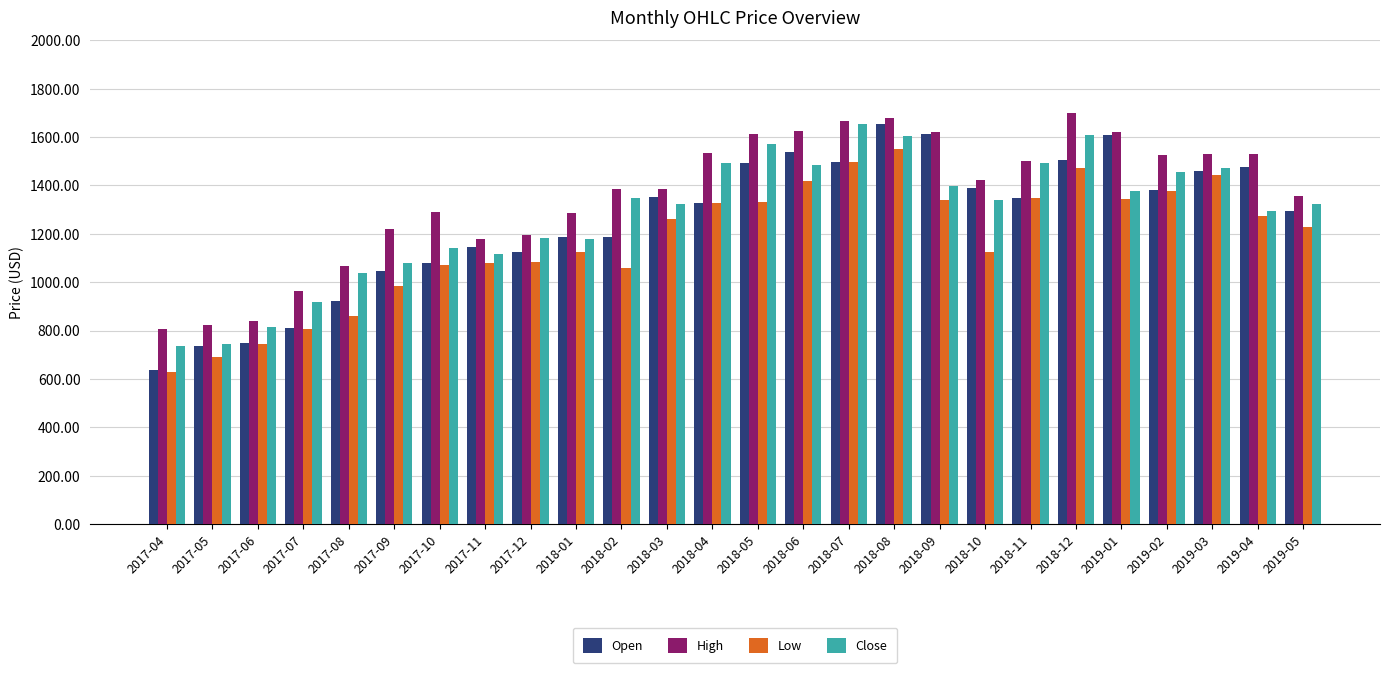

How many data points does each series have?

26